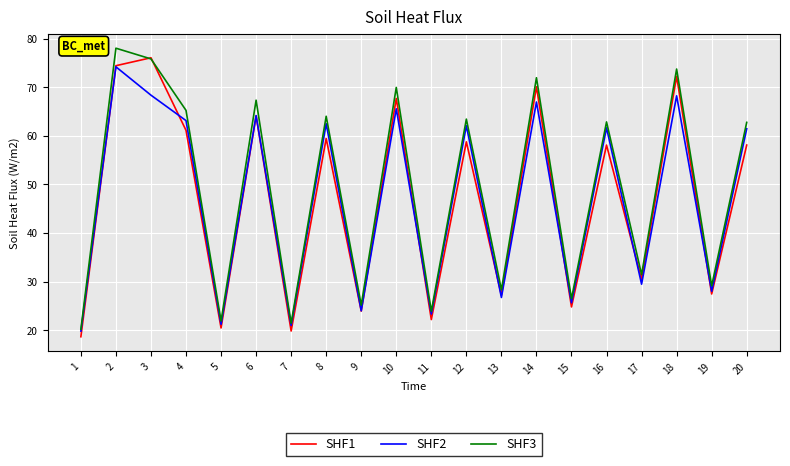

At which category does SHF3 reach its first local peak?

2